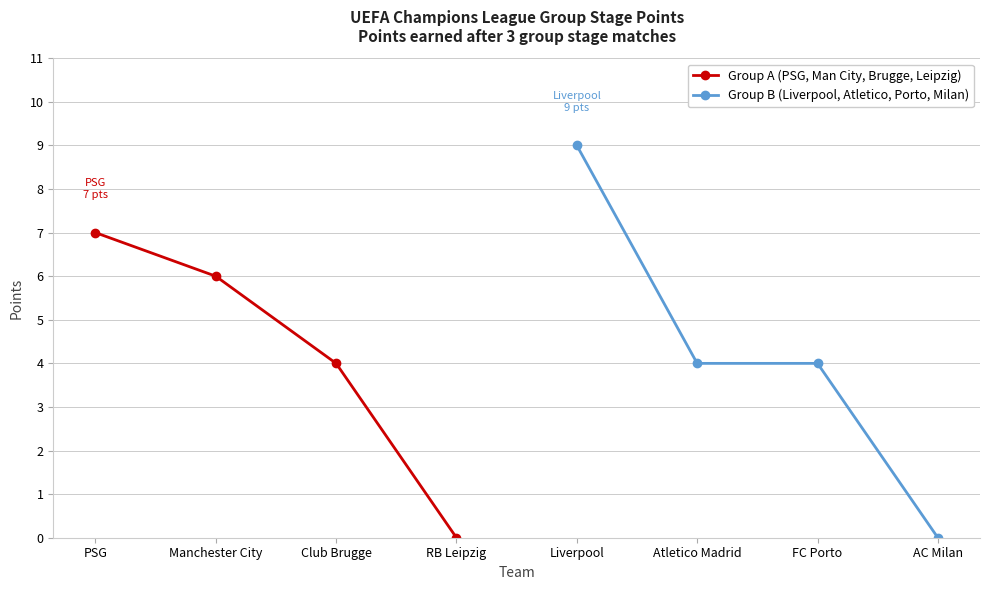

What is the difference between the Group B (Liverpool, Atletico, Porto, Milan) values at FC Porto and AC Milan?

4